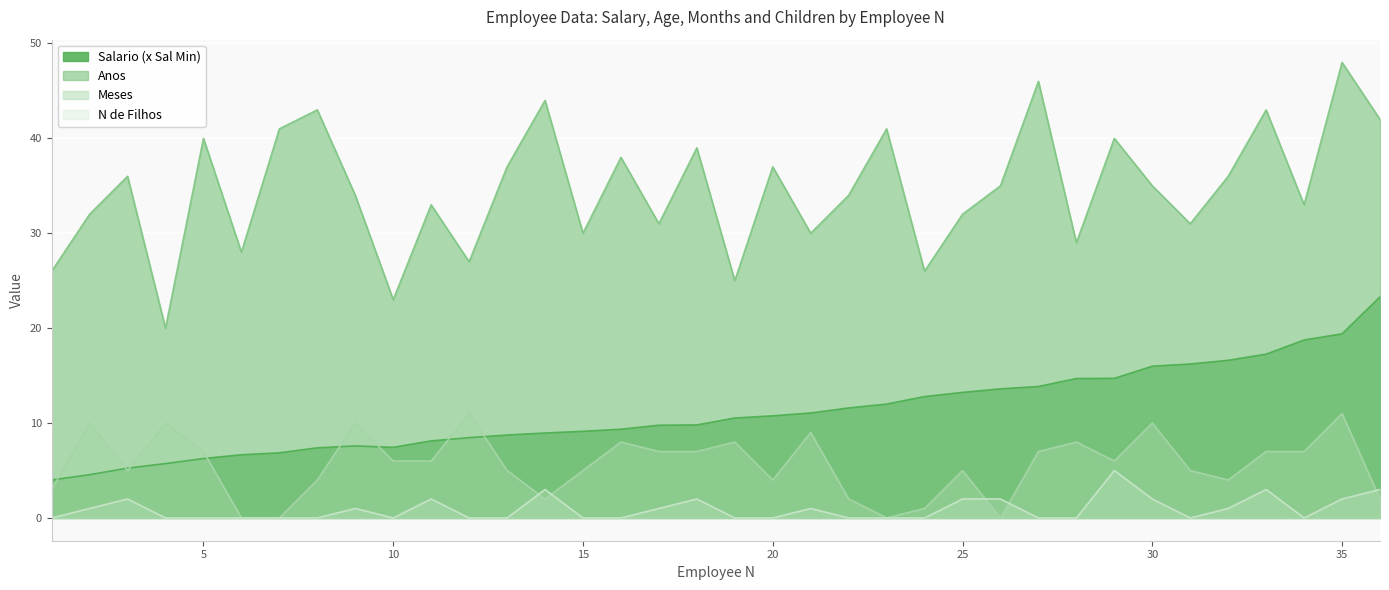

How many interior local valleys does the Salario (x Sal Min) series have?

1